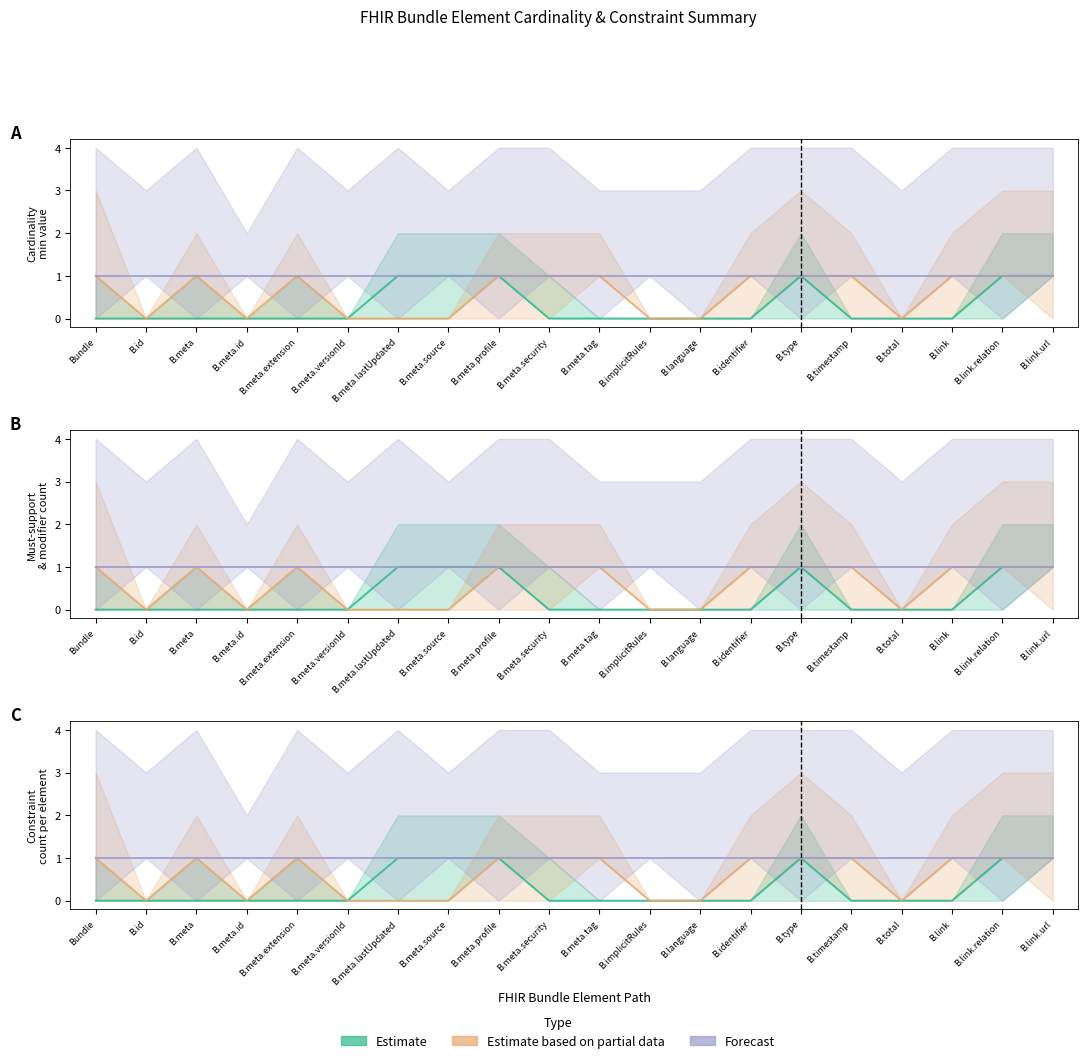

The Estimate series shows 0 at B.id. True or false?

True